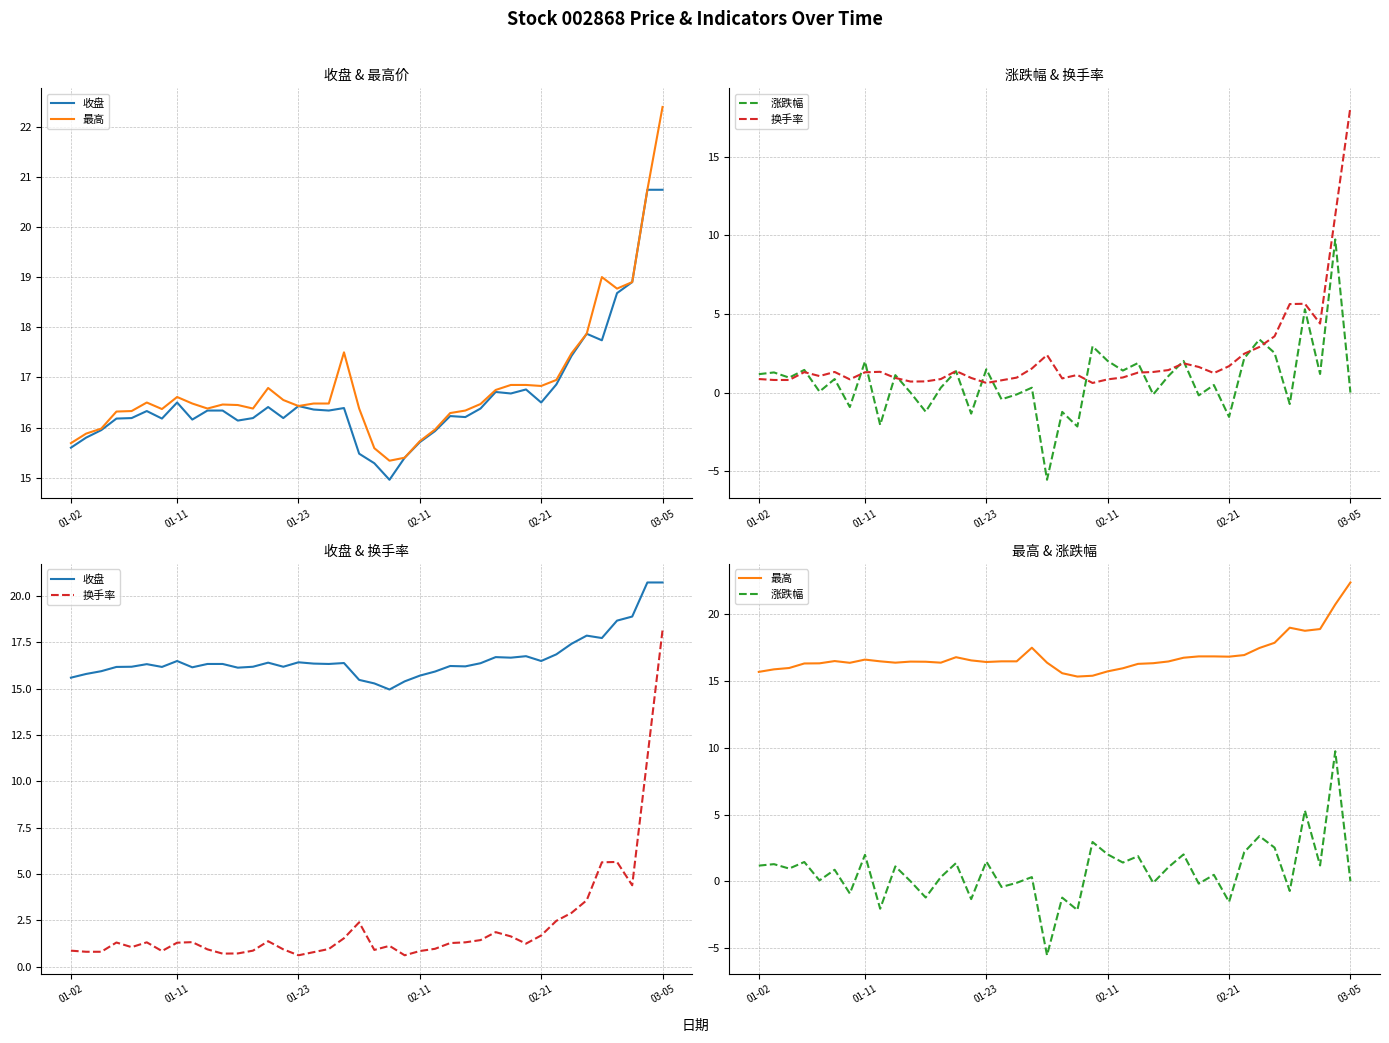

The value of 收盘 at 02-21 is 16.5. True or false?

True